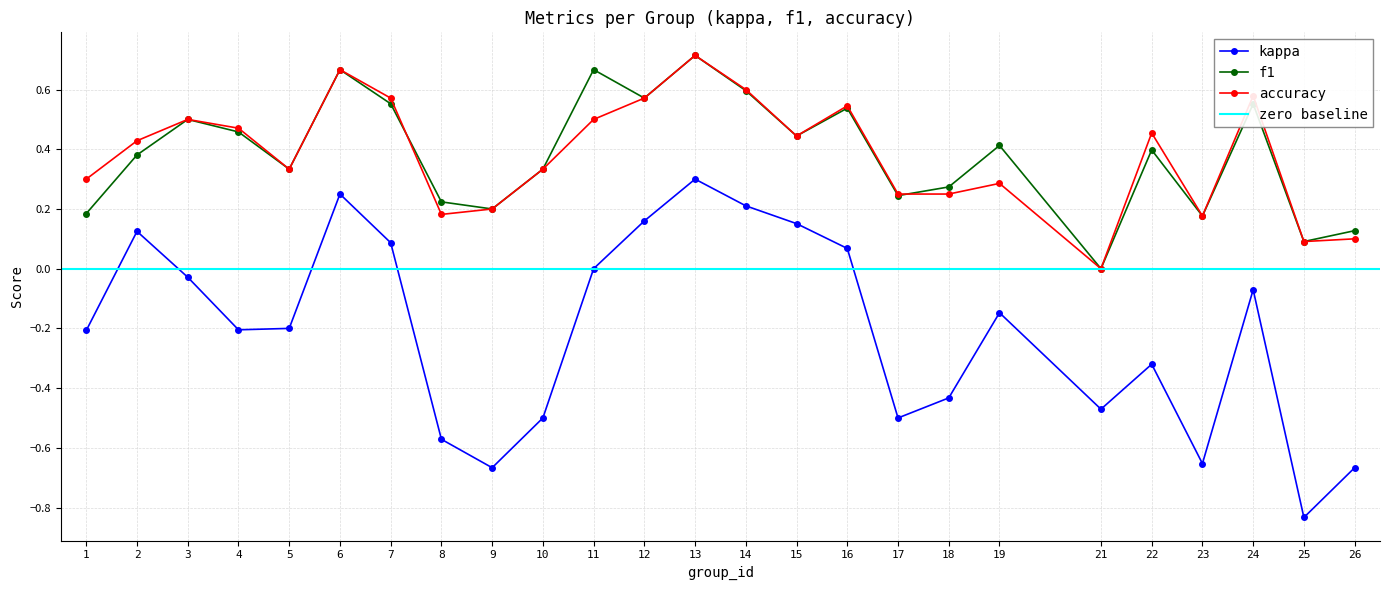

Is this an area chart (filled region under the line)?

No